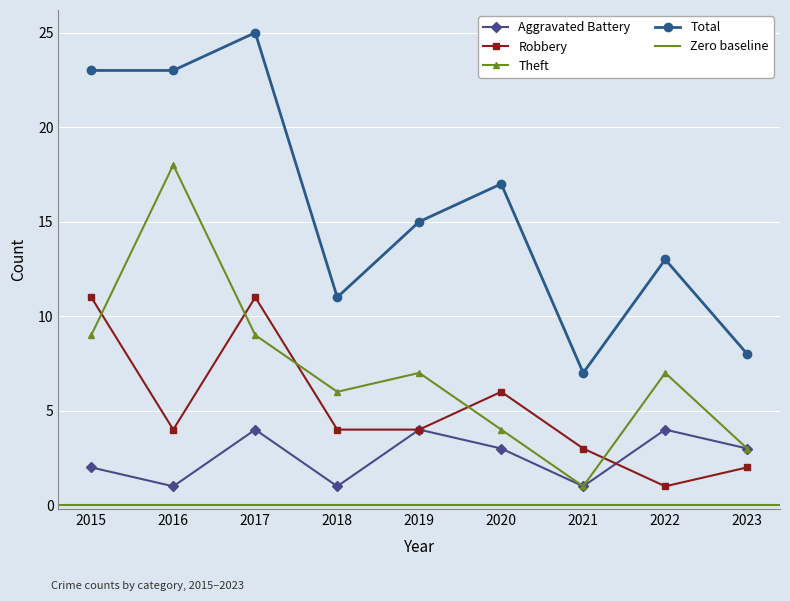

Is this an area chart (filled region under the line)?

No